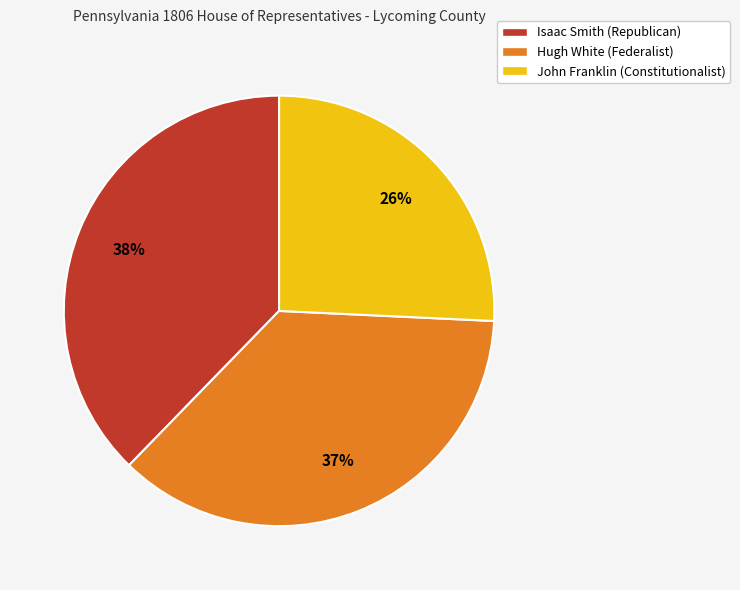

How many segments does this pie chart have?

3